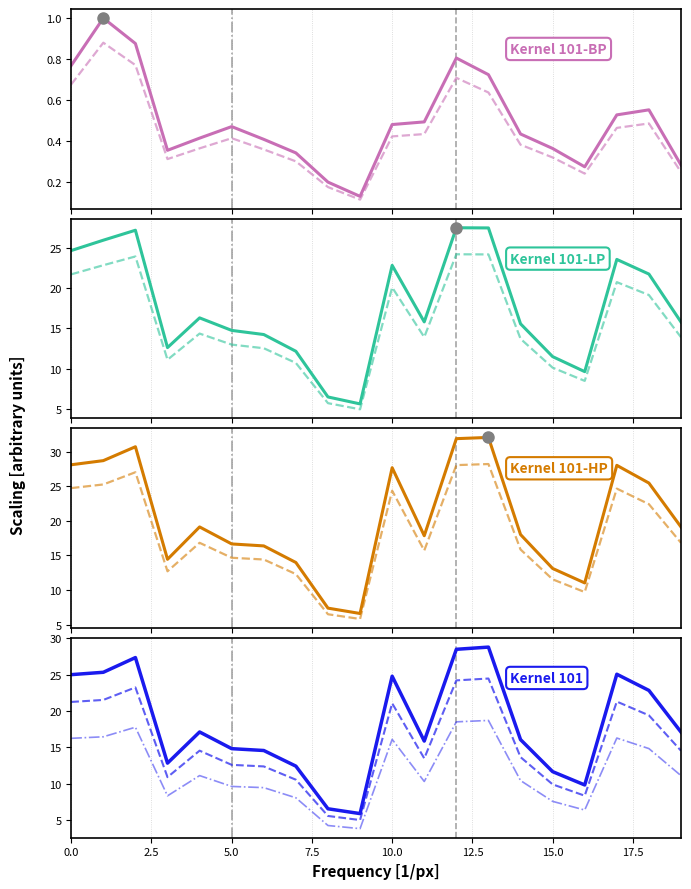

Is this an area chart (filled region under the line)?

No